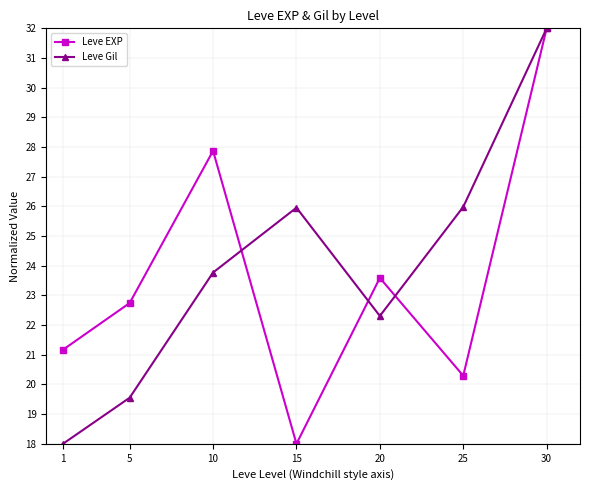

At which category does Leve Gil reach its first local peak?

15